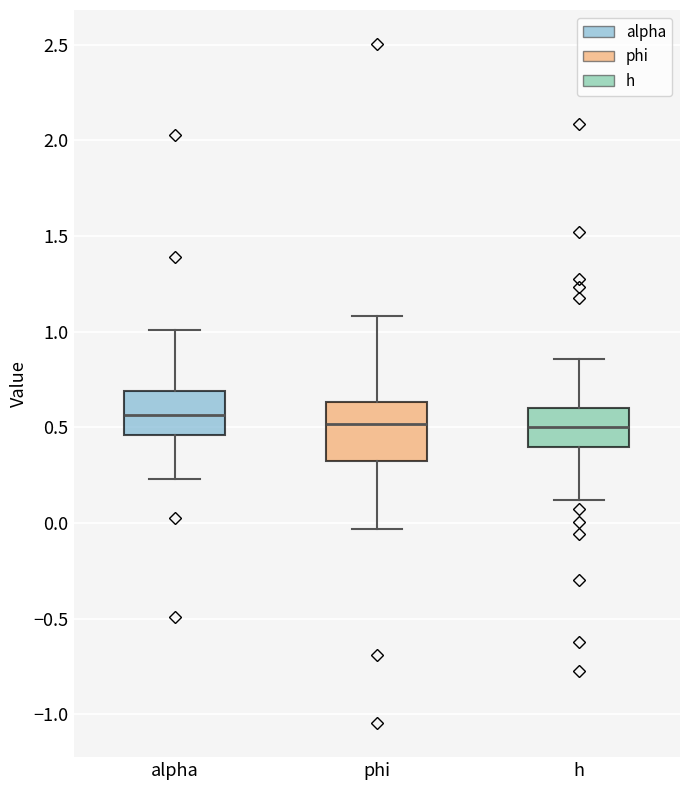

Where does the upper whisker of the box for phi end on the y-axis? The values are not printed on the chart, so give them approximately, as read against the axis.

1.10